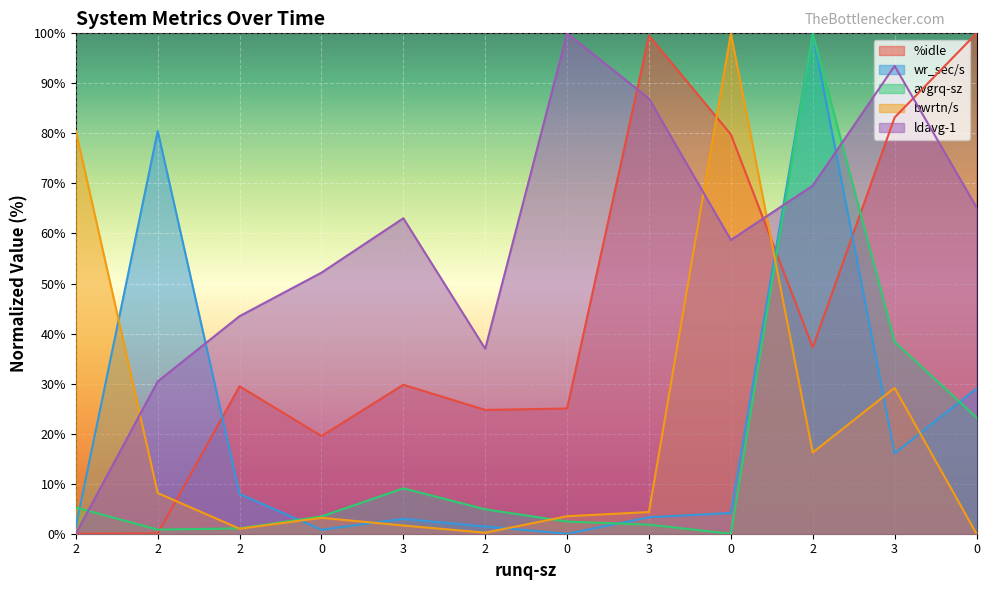

What is the difference between the bwrtn/s values at 0 and 2?

2.2